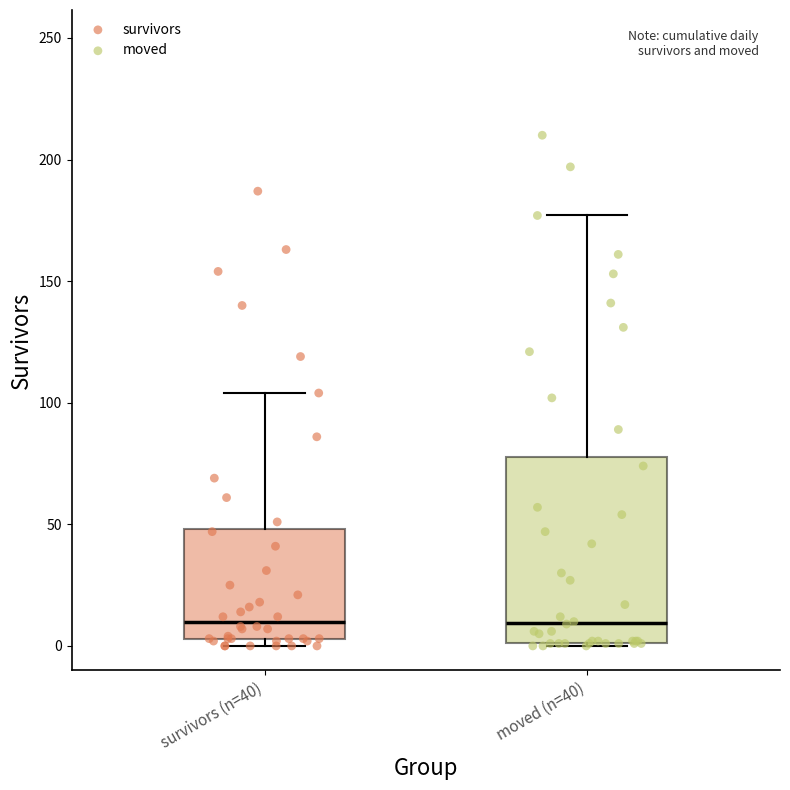

Where does the median line of the box for moved (n=40) sit on the y-axis? The values are not printed on the chart, so give them approximately, as read against the axis.

10